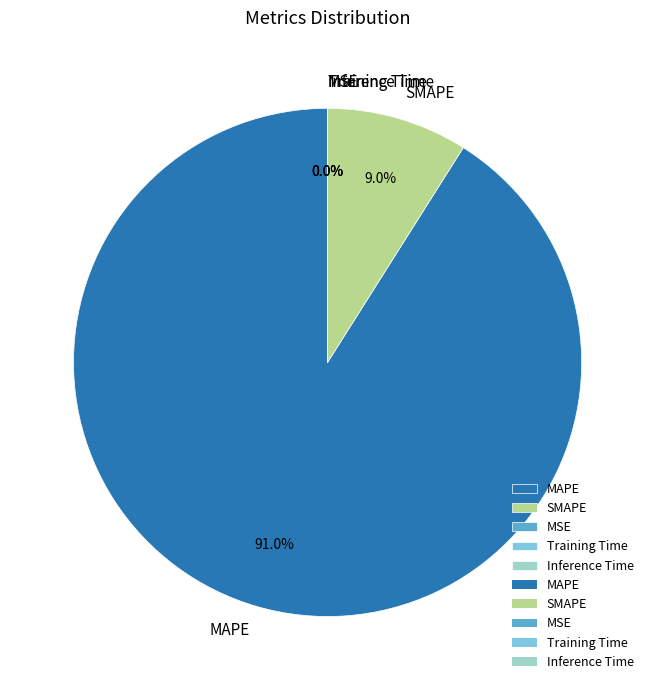

Is there a majority slice in this chart?

Yes